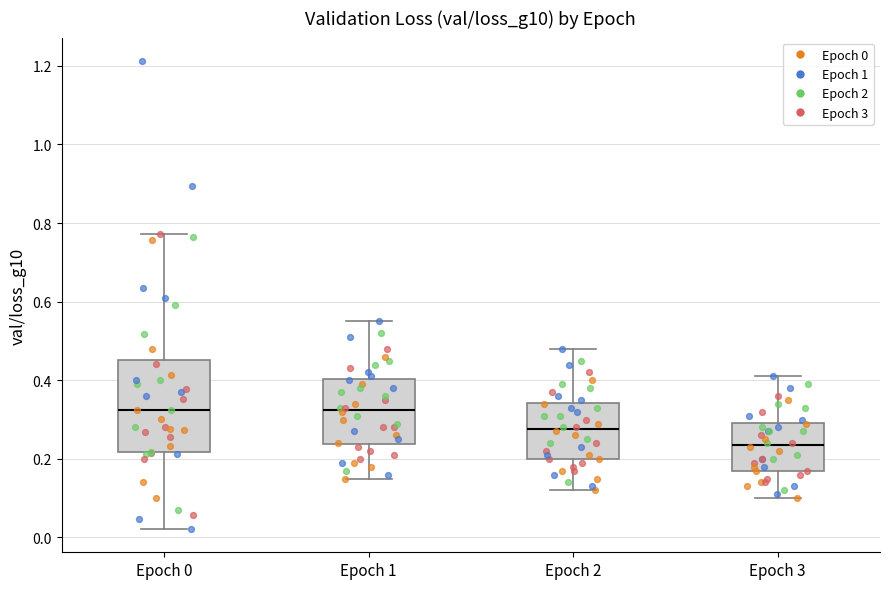

Reading left to right, read every box against the y-axis: the position of its median line, the range the box covers, and the ends of its whiskers. The values are not printed on the chart, so give them approximately, as read against the axis.

Epoch 0: median 0.32, box 0.22 to 0.46, whiskers 0.02 to 0.78
Epoch 1: median 0.32, box 0.24 to 0.40, whiskers 0.16 to 0.56
Epoch 2: median 0.28, box 0.20 to 0.34, whiskers 0.12 to 0.48
Epoch 3: median 0.24, box 0.18 to 0.30, whiskers 0.10 to 0.42